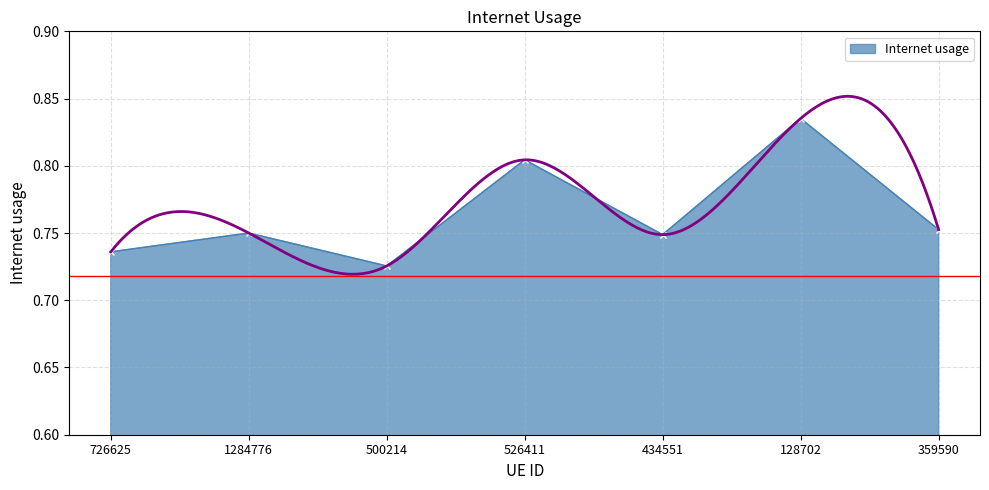

Count the values in the range 0 to 1.

7